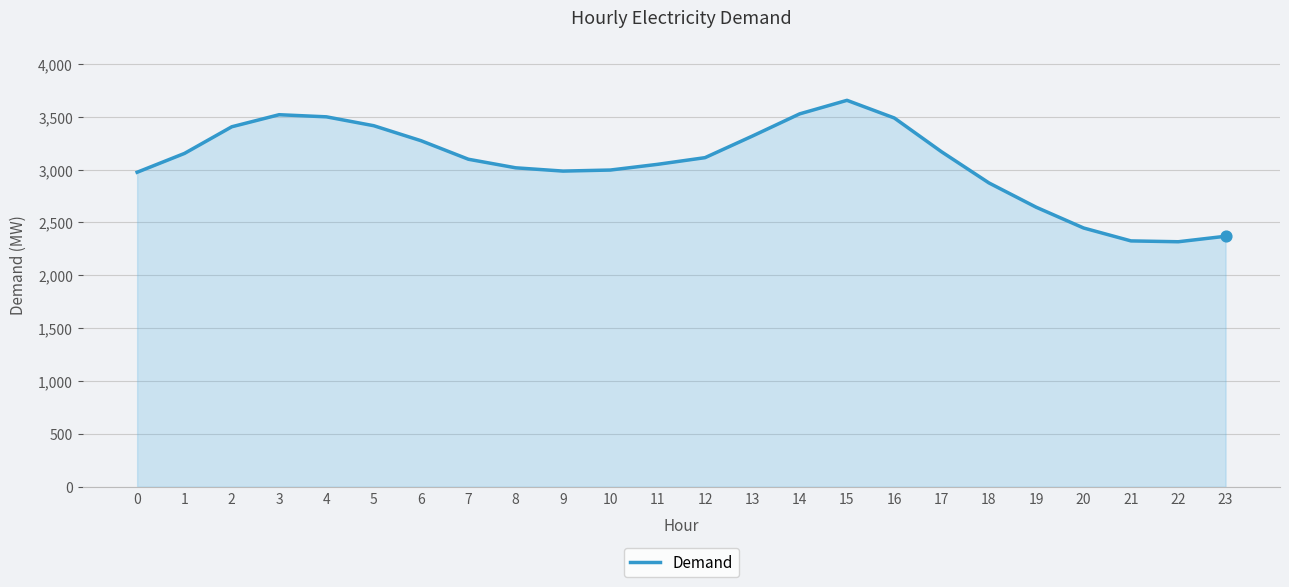

What is the change in value from 1 to 21?

-827